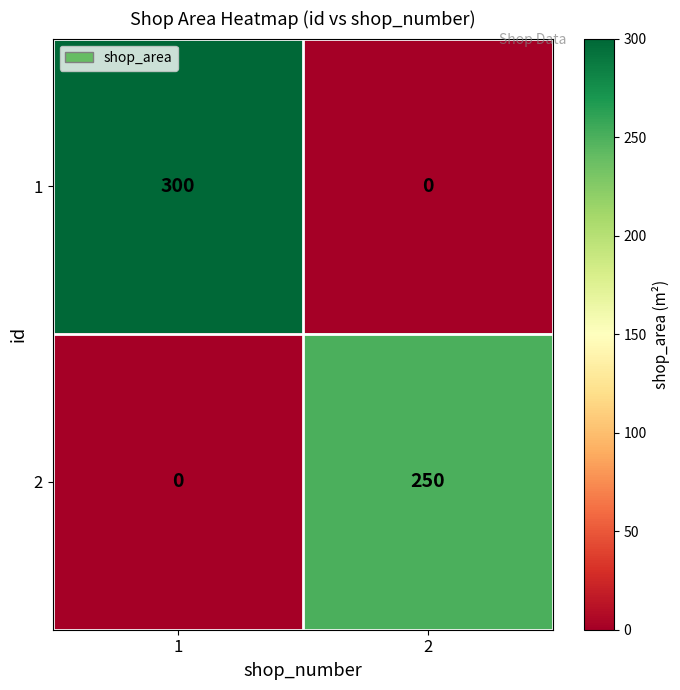

Reading right to left, list all the values displayed in this chart.

1: 2=0	1=300
2: 2=250	1=0